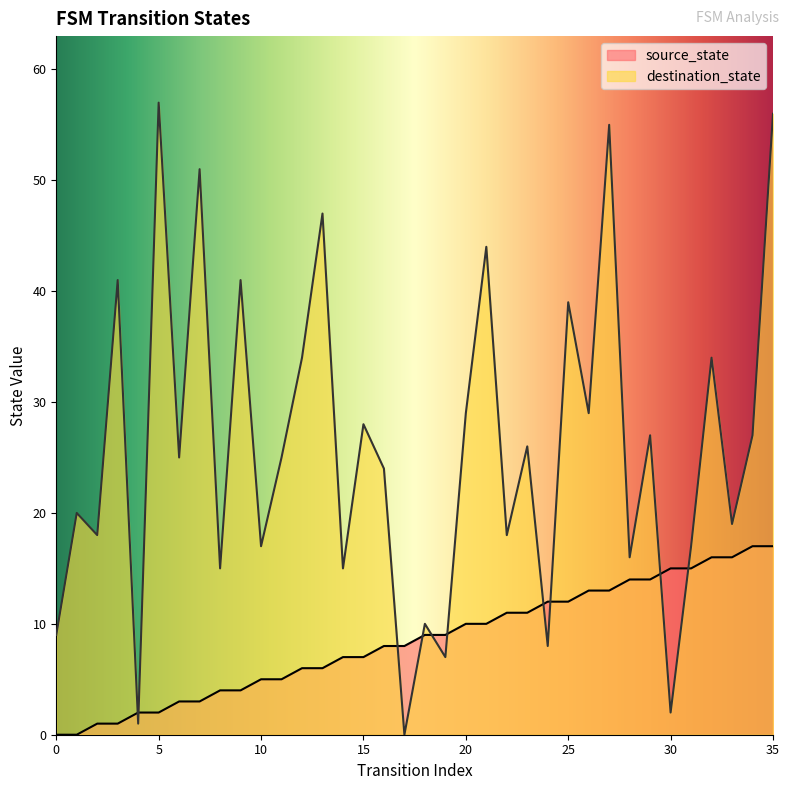

True or false: source_state has a value of 11 at 32.

False